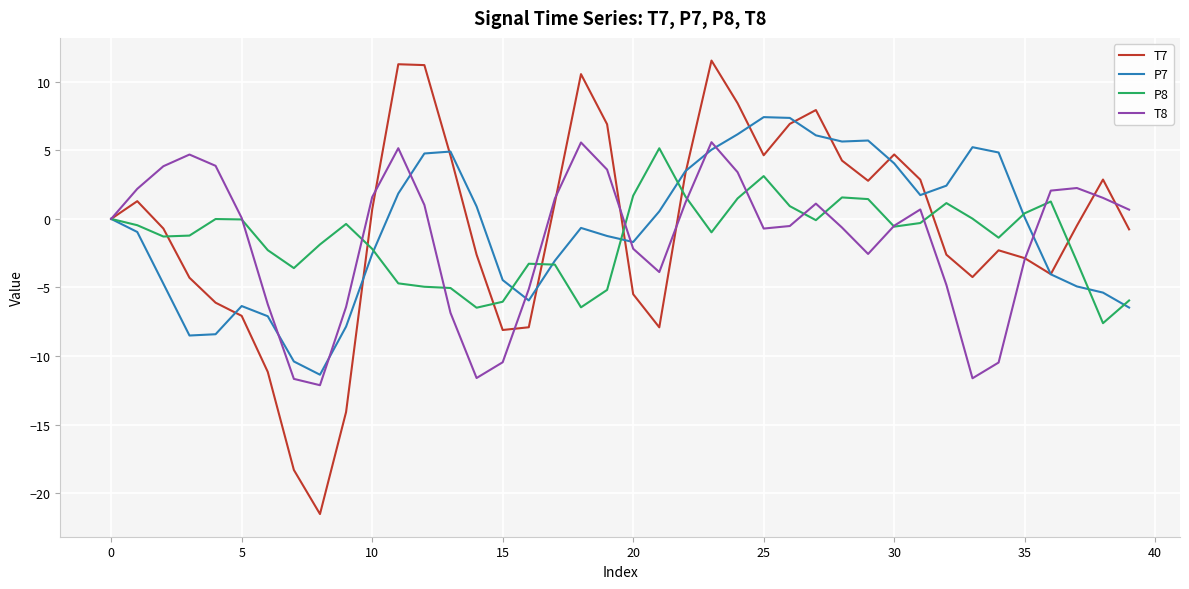

What is the greatest value displayed?

11.6